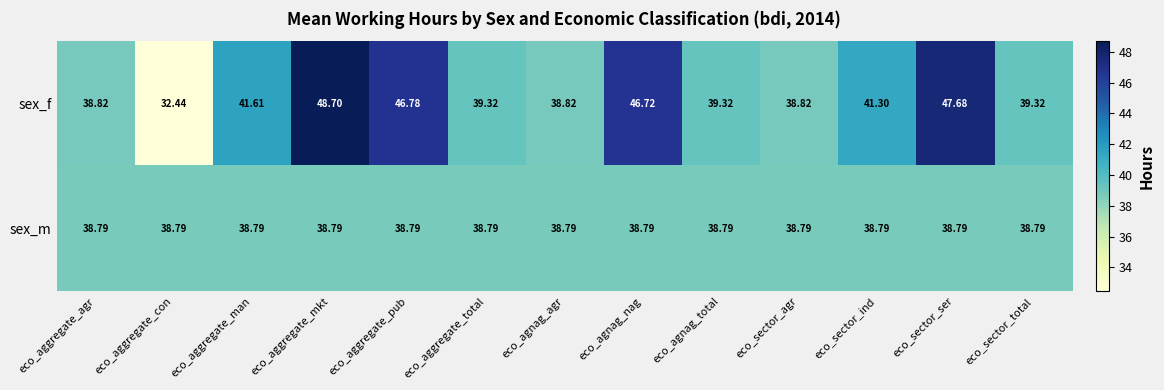

Rank the series at eco_aggregate_pub from highest to lowest value.

sex_f, sex_m